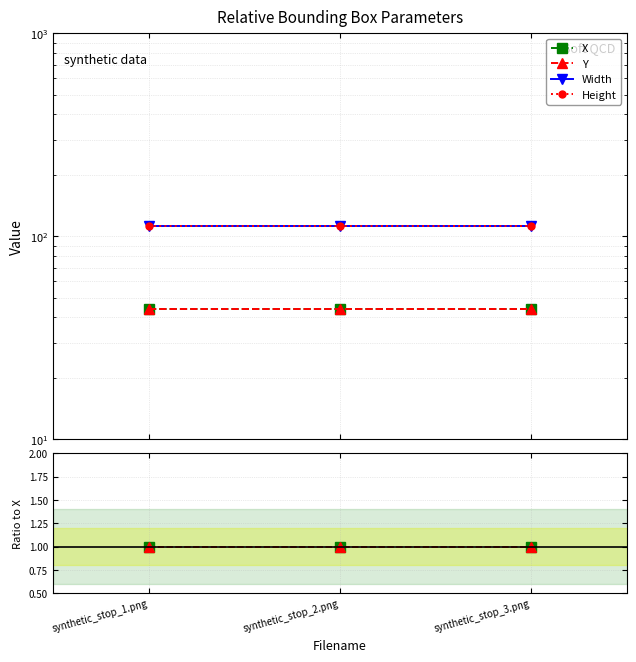

Which series has the largest total across all categories?

Width